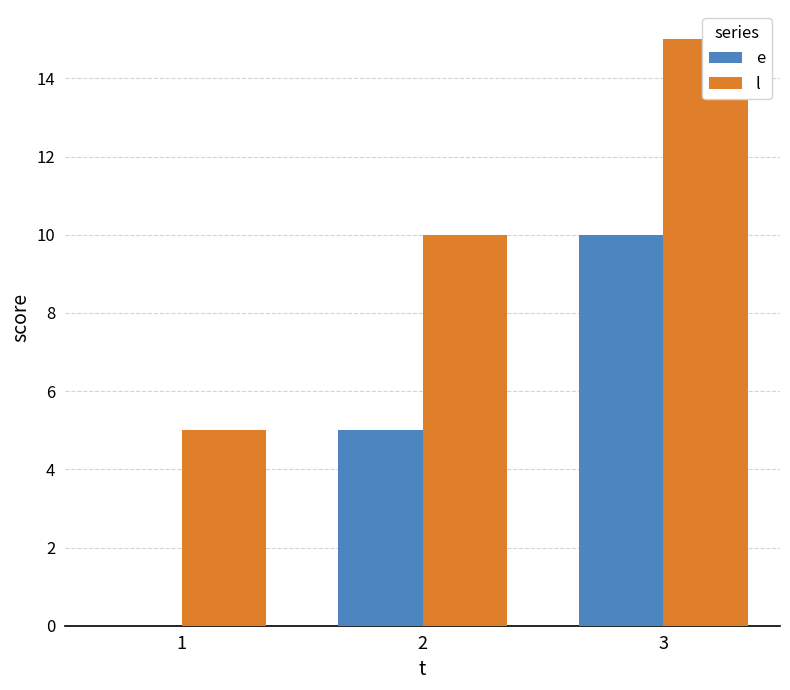

How many data points in e are above 5?

1